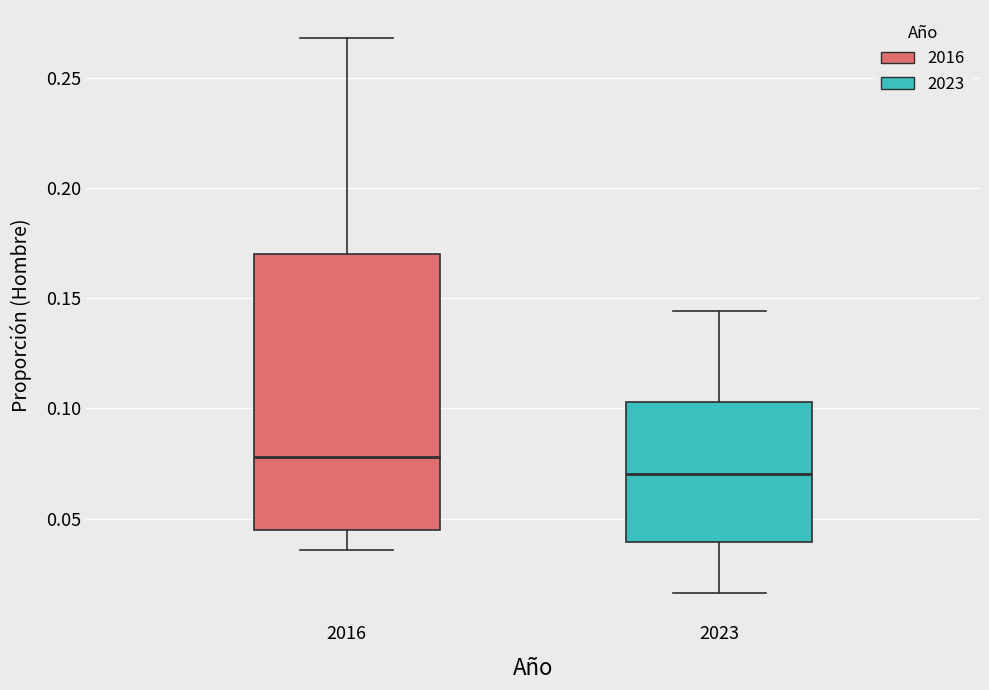

Reading left to right, transcribe this box plot: for each box, give where its median line is, the range the box spans, and where its two whiskers end, as read against the y-axis. The values are not printed on the chart, so give them approximately, as read against the axis.

2016: median 0.080, box 0.045 to 0.170, whiskers 0.035 to 0.270
2023: median 0.070, box 0.040 to 0.105, whiskers 0.015 to 0.145